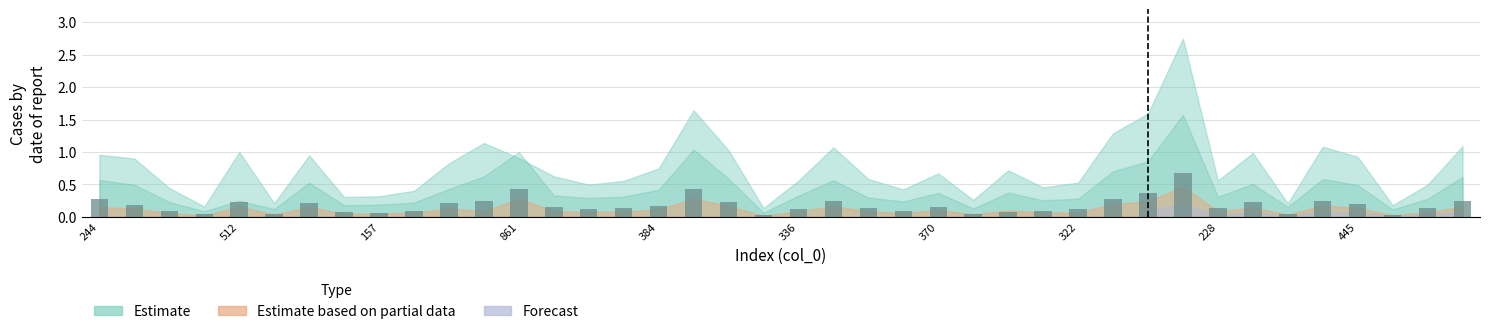

What is the maximum value shown in the chart?

0.7